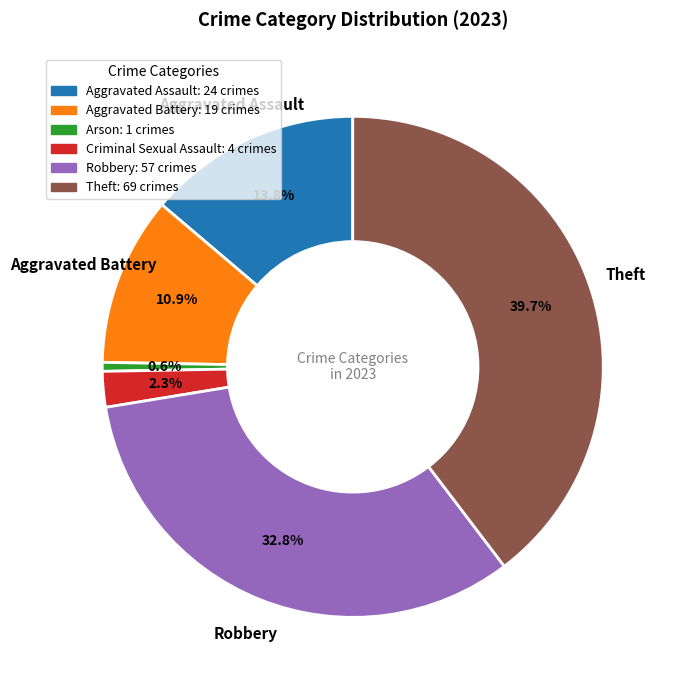

True or false: Aggravated Assault accounts for 20% of the total.

False